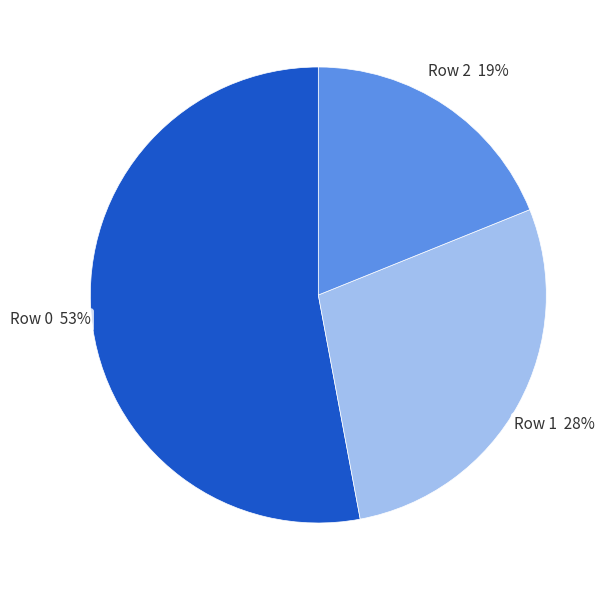

Does any single category account for the majority?

Yes